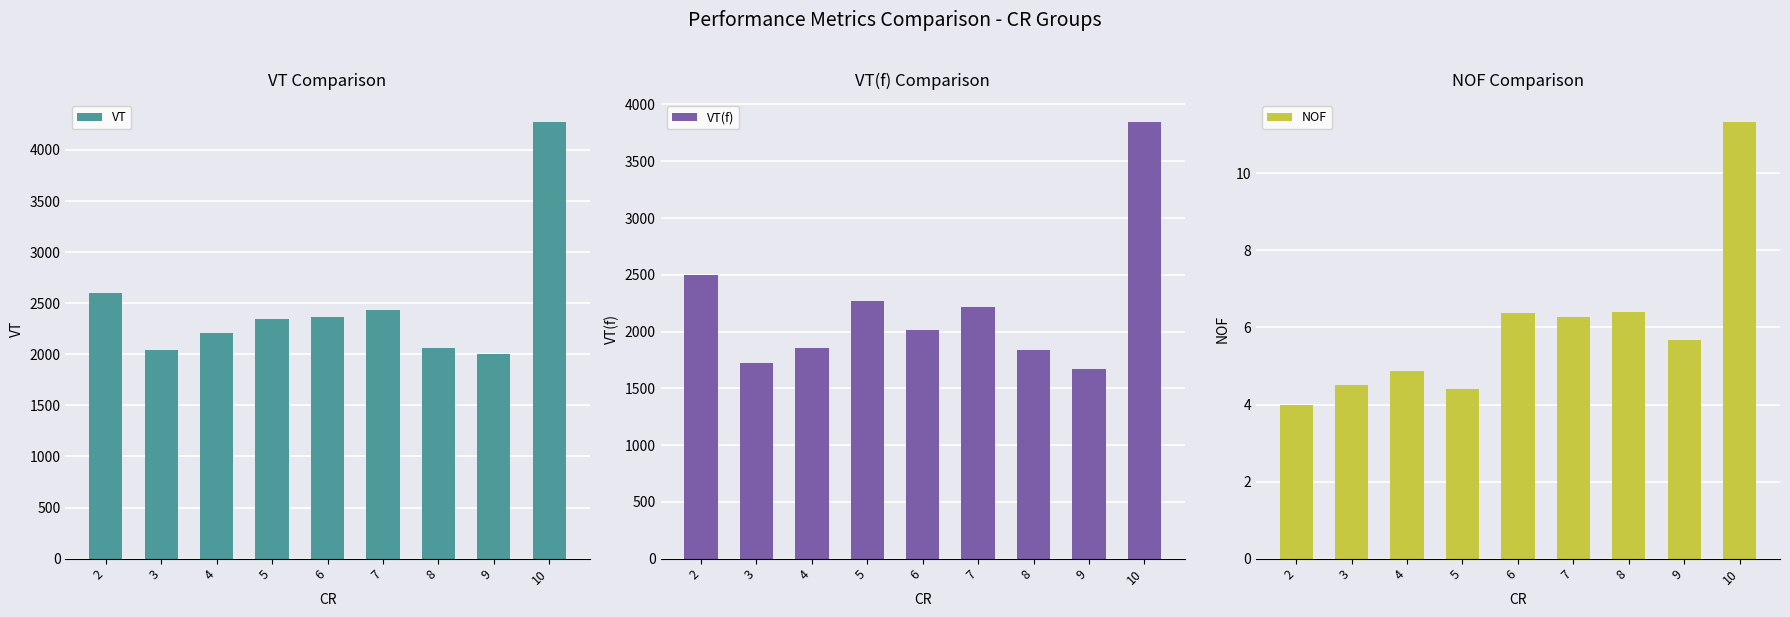

At how many categories does at least one series exceed 3285?

1